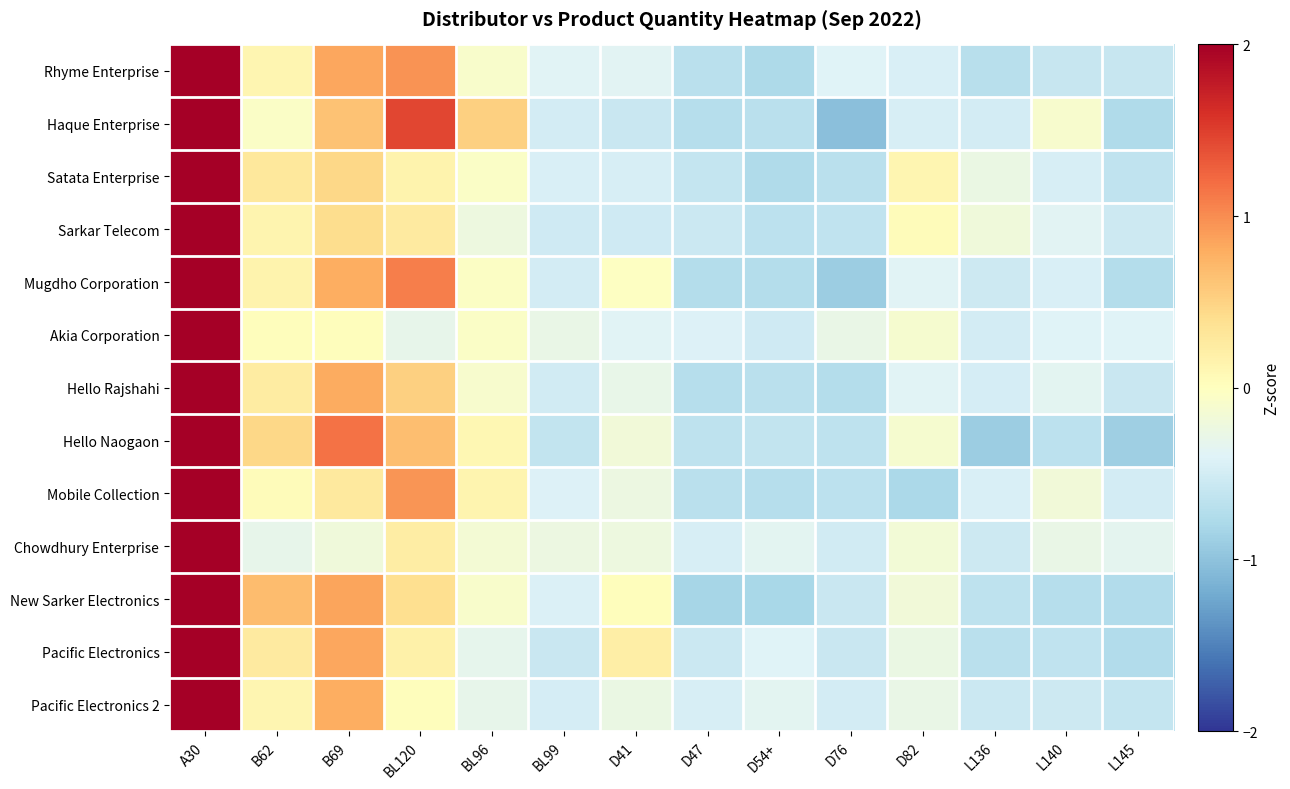

At which category does the chart reach its peak across all series?

A30